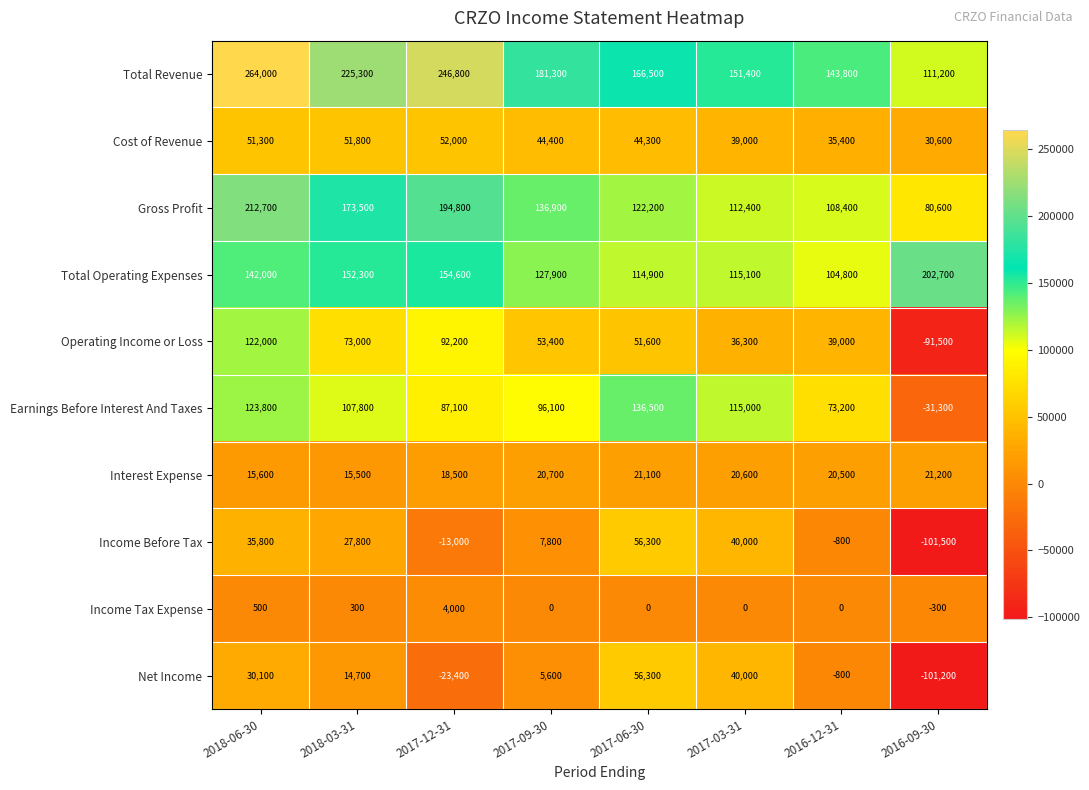

What is the difference between the highest and lowest values at 2017-03-31?

151400